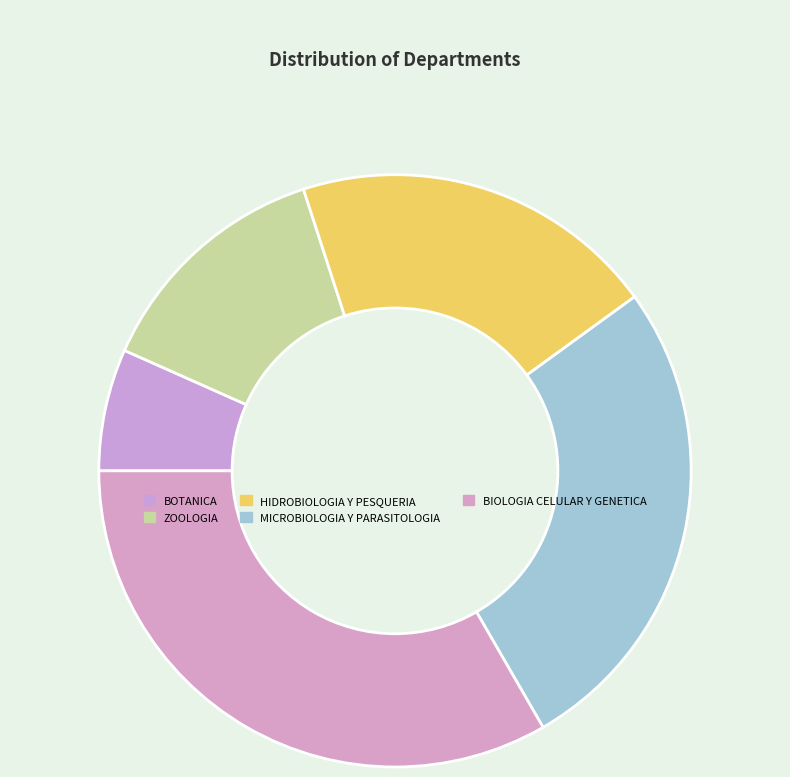

To the nearest percent, what is the average slice percentage?

20%